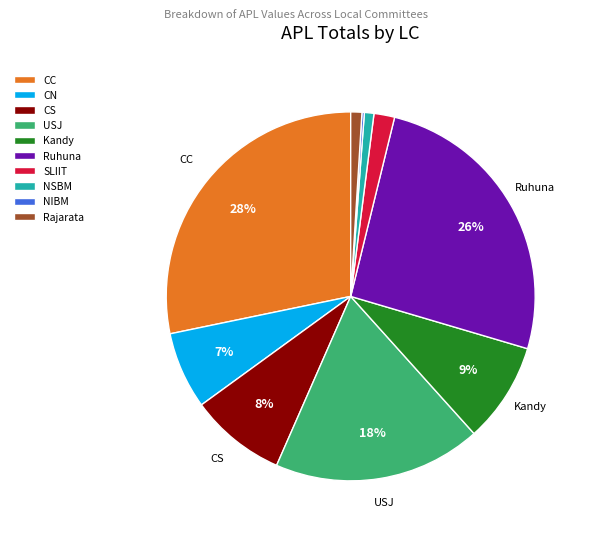

Is the sum of Kandy and CS greater than half?

No